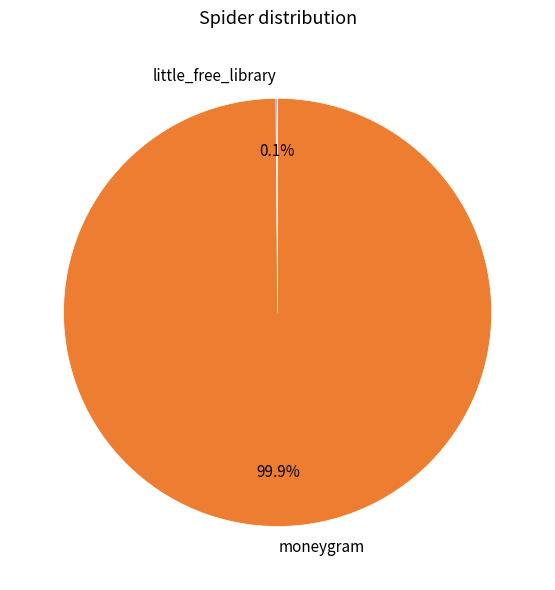

Which category has the biggest portion of the pie?

moneygram